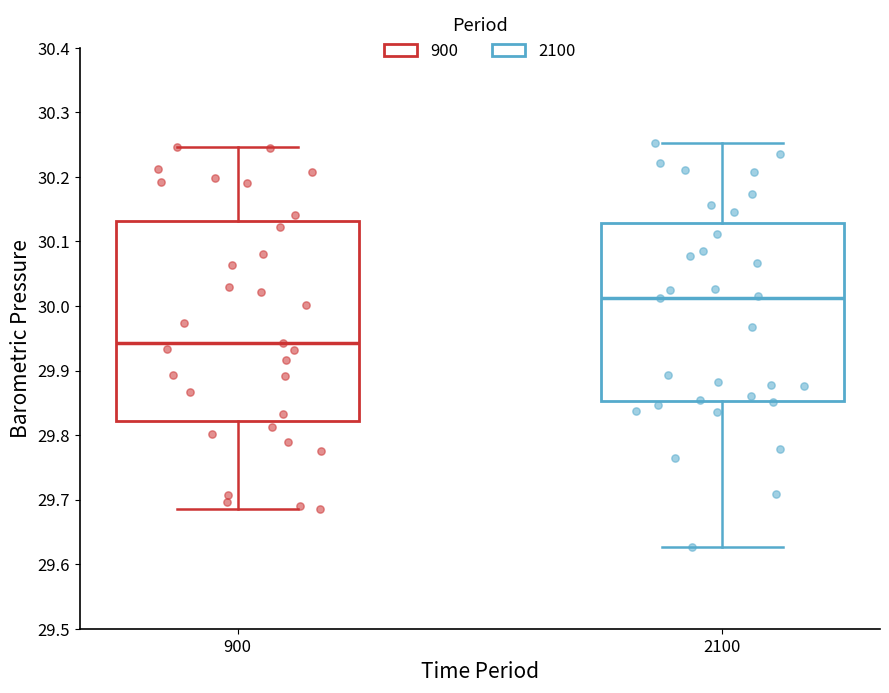

Reading left to right, read every box against the y-axis: the position of its median line, the range the box covers, and the ends of its whiskers. The values are not printed on the chart, so give them approximately, as read against the axis.

900: median 29.94, box 29.82 to 30.13, whiskers 29.69 to 30.25
2100: median 30.01, box 29.85 to 30.13, whiskers 29.63 to 30.25